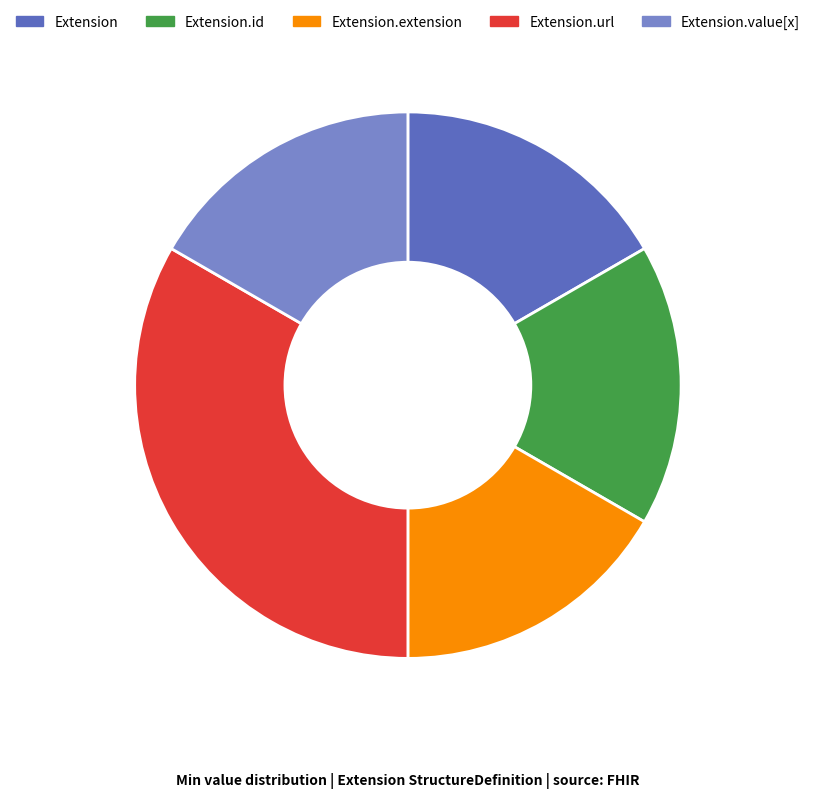

What is the largest slice in the pie chart?

Extension.url